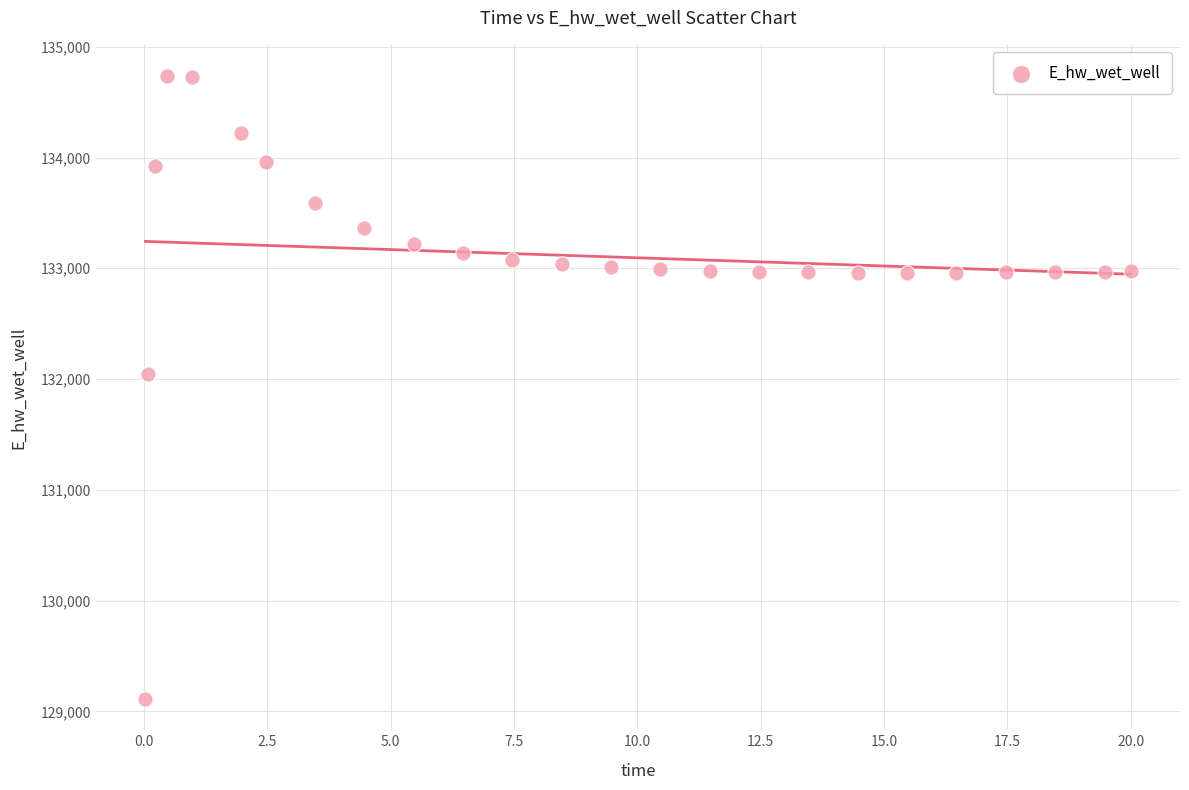

What is the range of X values (max minus min)?

20.0